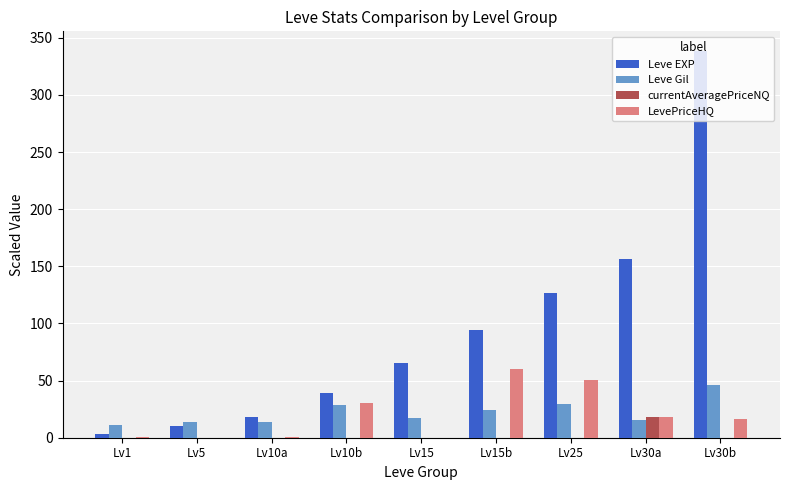

What is the sum of the LevePriceHQ values at Lv15 and Lv10b?

30.2